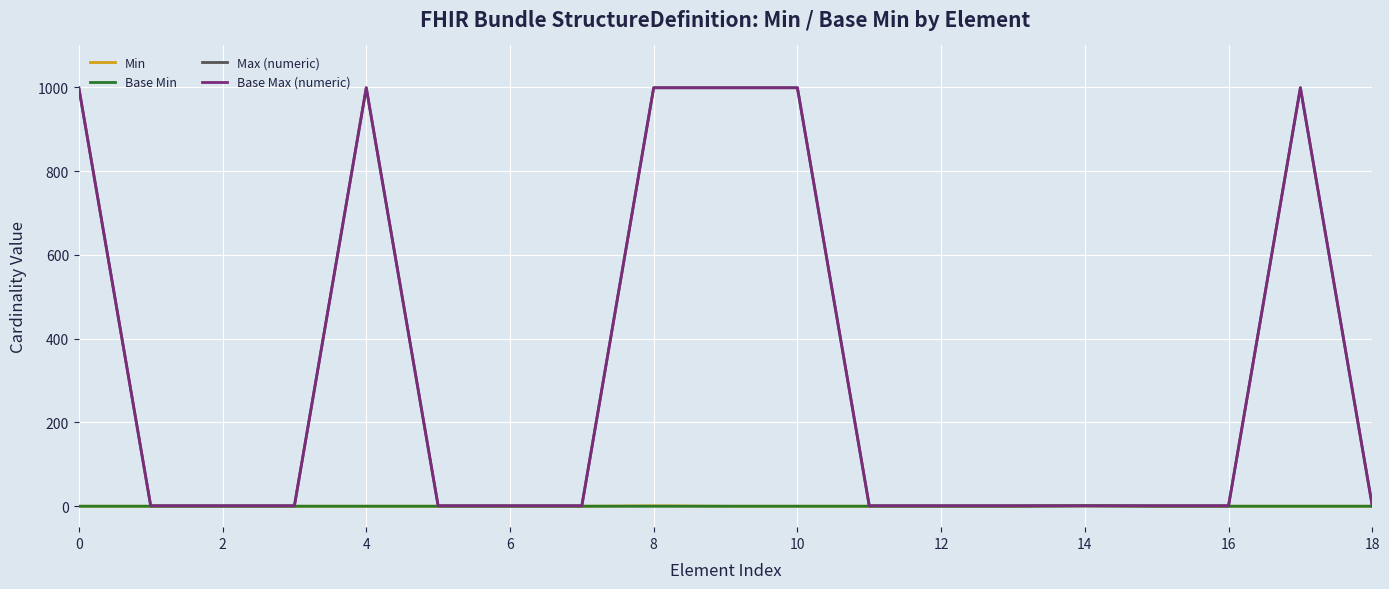

Is this an area chart (filled region under the line)?

No